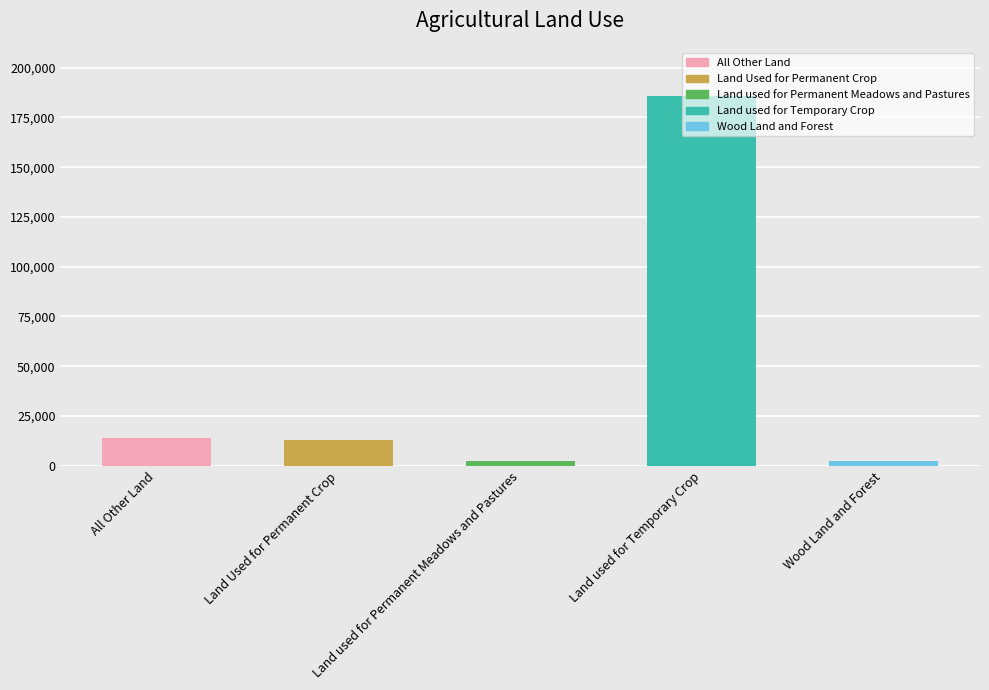

At which category does the chart reach its peak across all series?

Land used for Temporary Crop